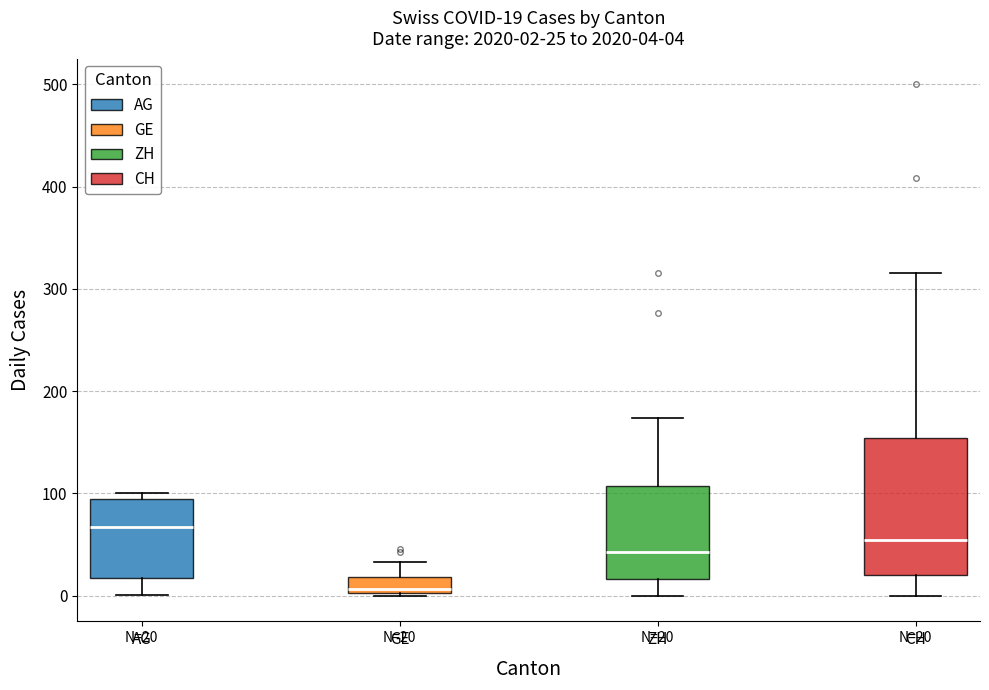

Comparing the boxes themselves (not the whiskers), which one is the tallest?

CH